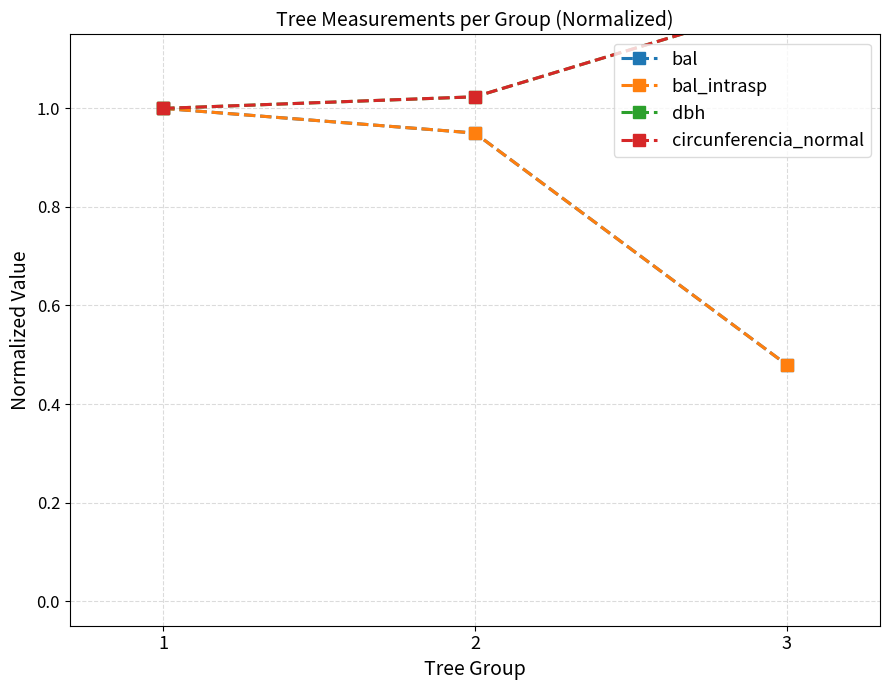

At which label does bal_intrasp reach its peak?

1